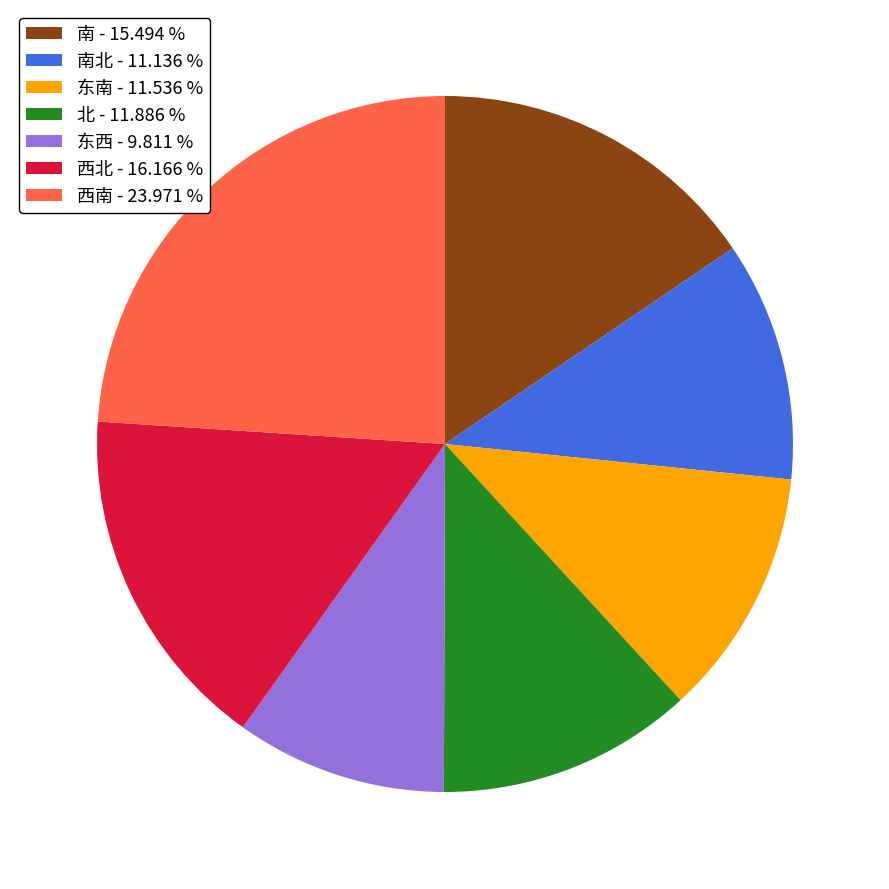

Is there a majority slice in this chart?

No